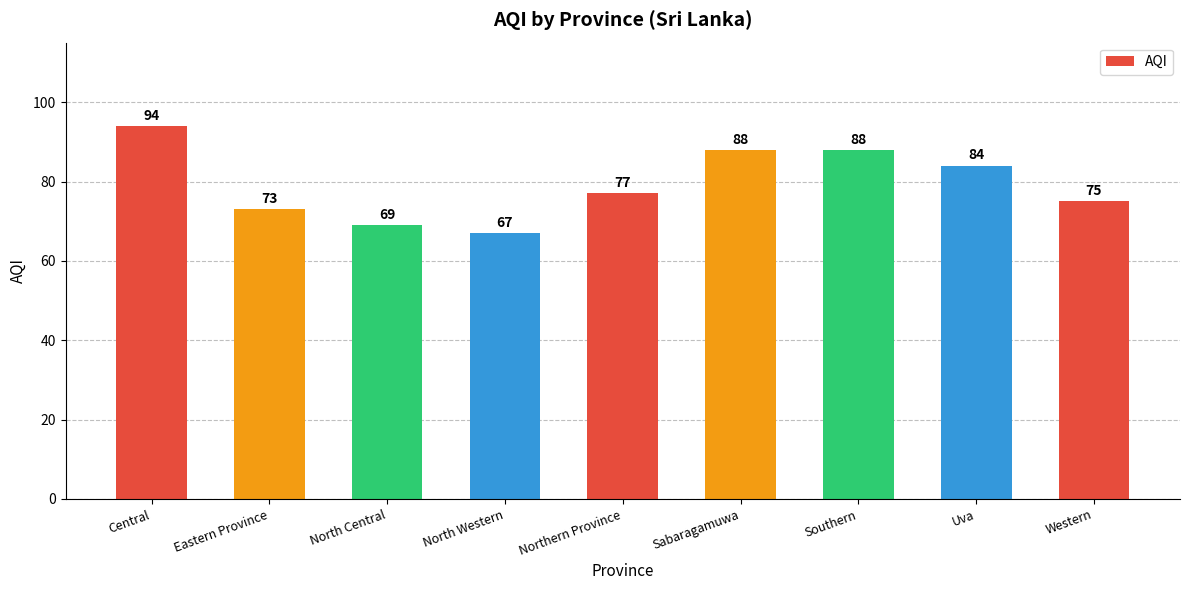

Is it true that the value at Northern Province is 77?

True